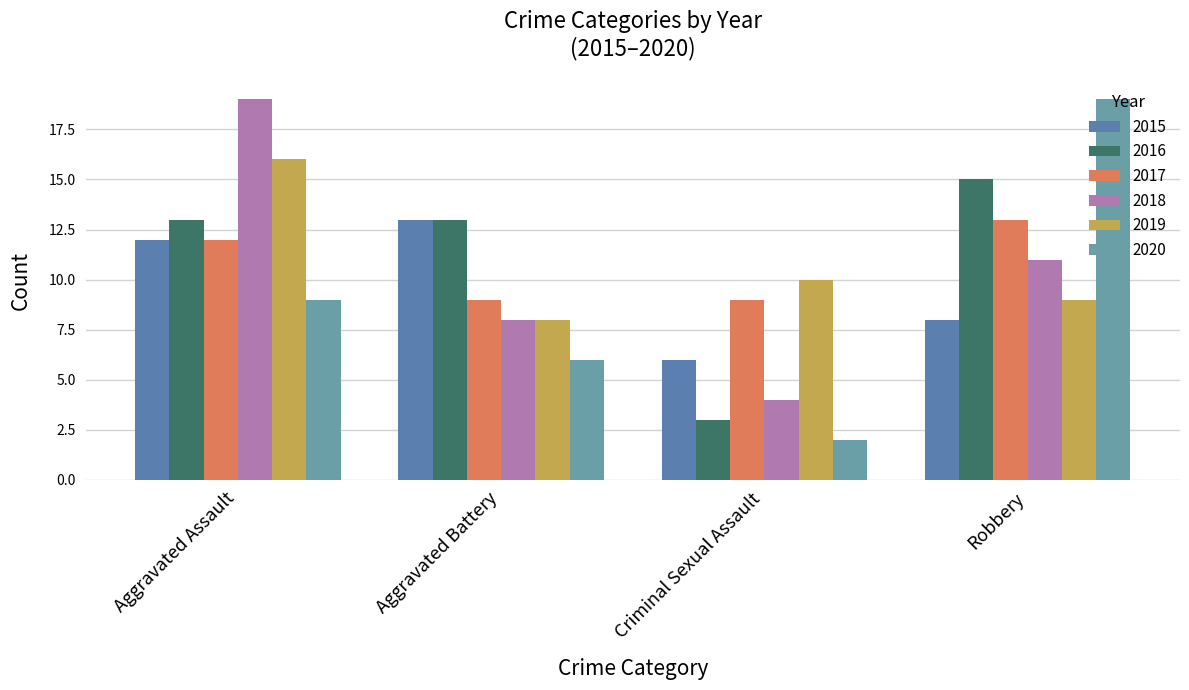

What is the sum of all 2019 values?

43